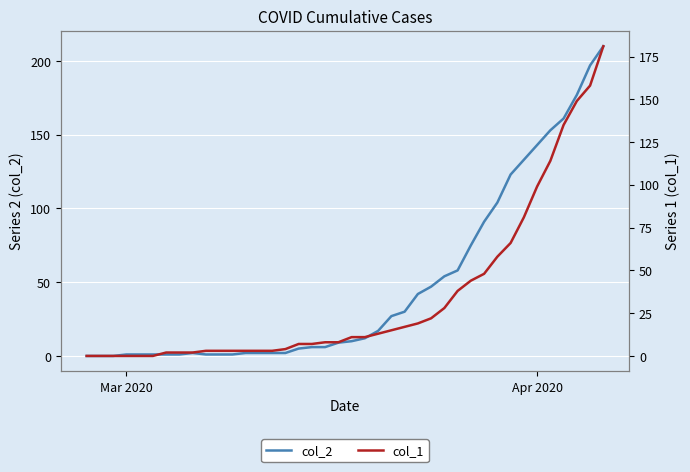

In col_2, how many points are higher than both neighbors (excluding endpoints)?

1